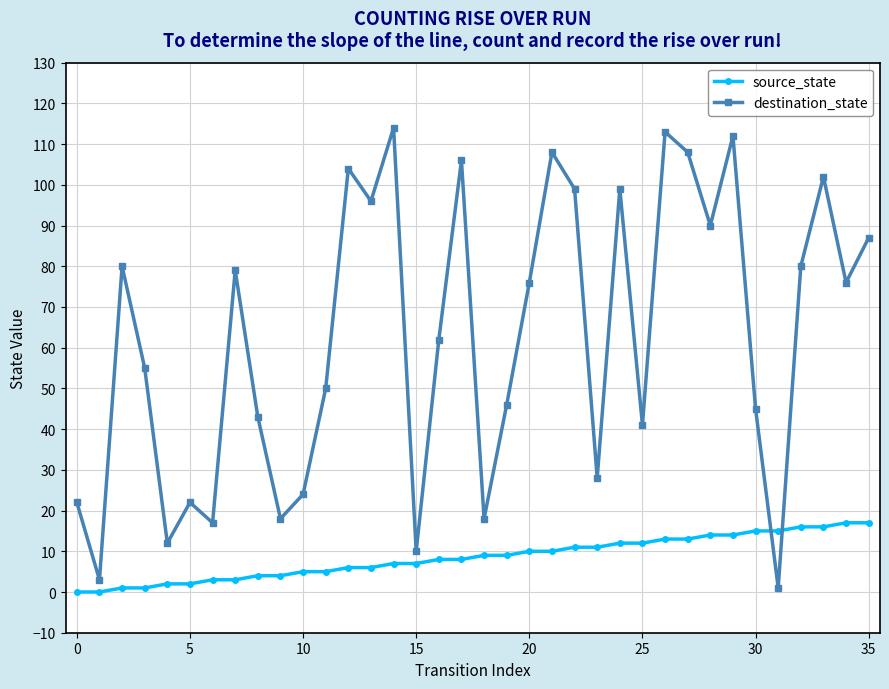

What is the difference between the maximum and second lowest values in the source_state series?

17